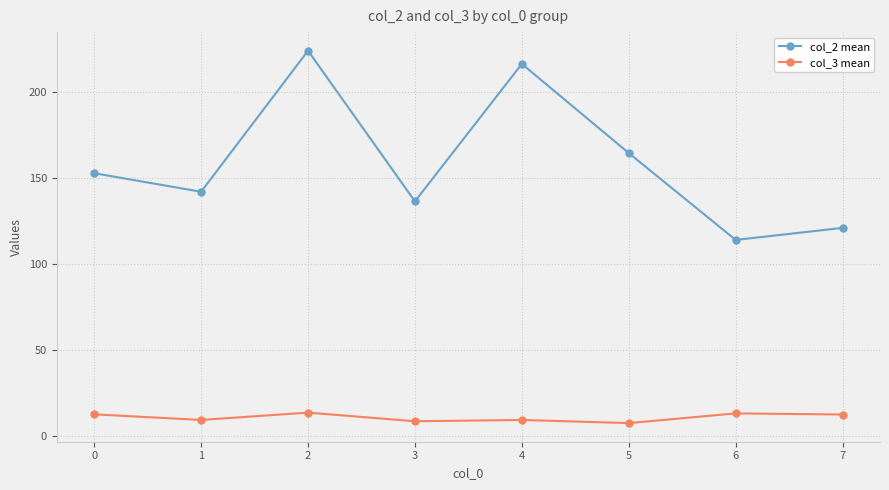

True or false: col_2 mean has a value of 142.0 at 1.

True